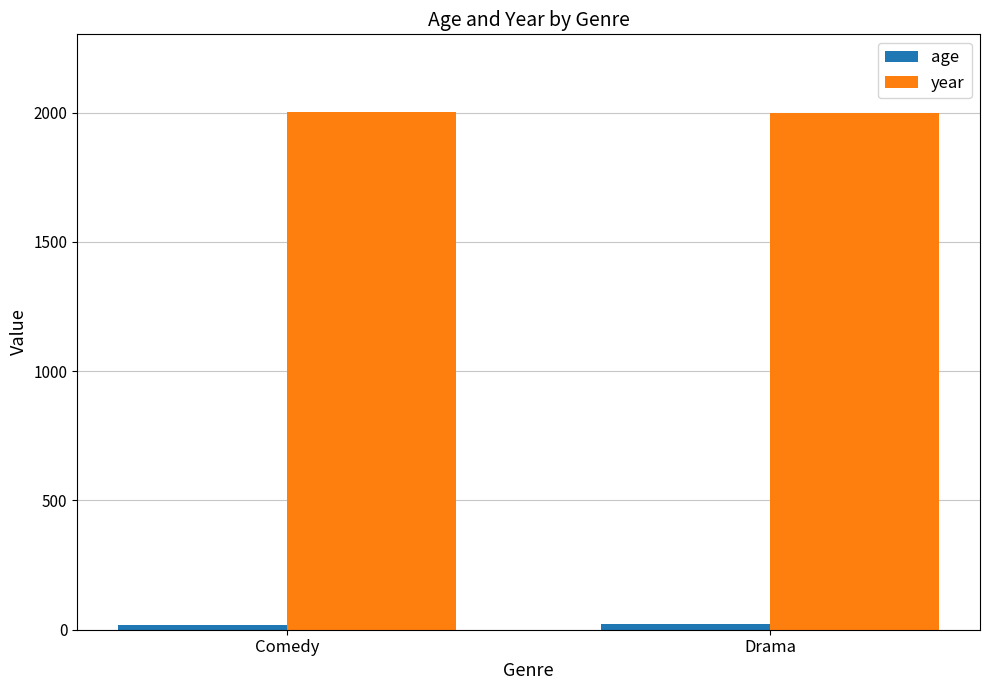

What is the average value of the age series?

21.4